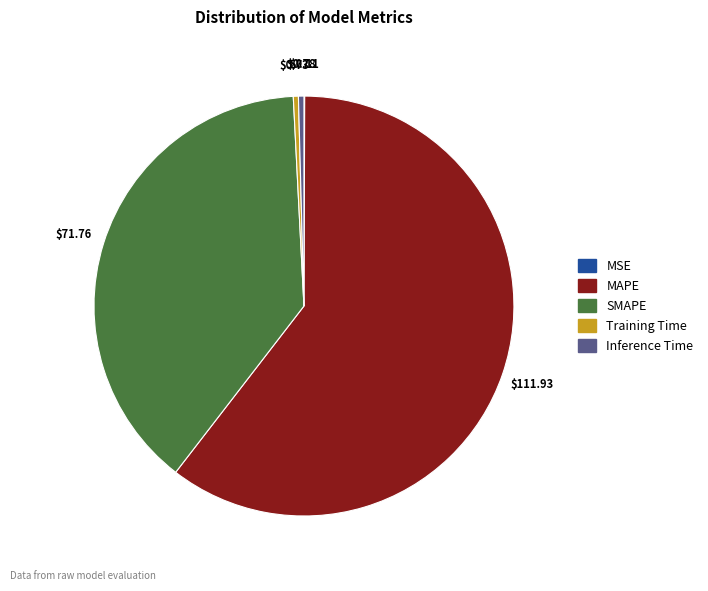

Is there a majority slice in this chart?

Yes